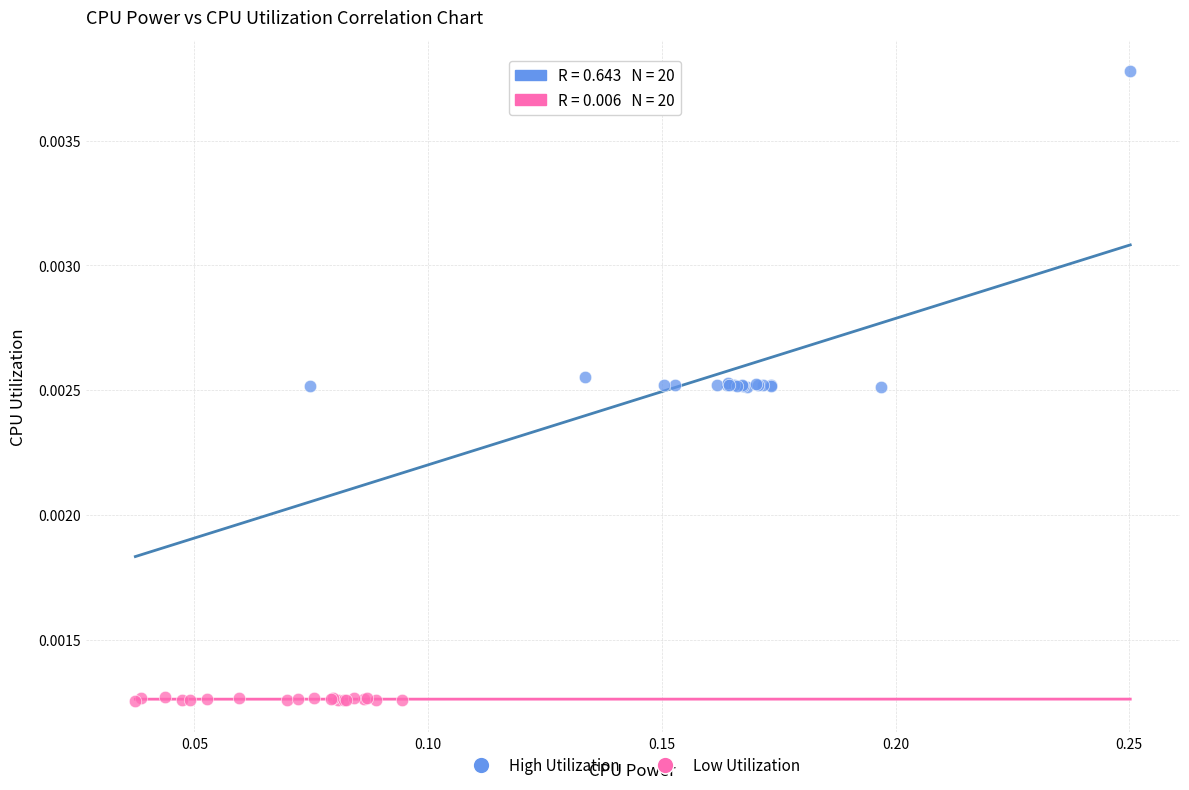

Which series contains the lowest Y value?

Low Utilization